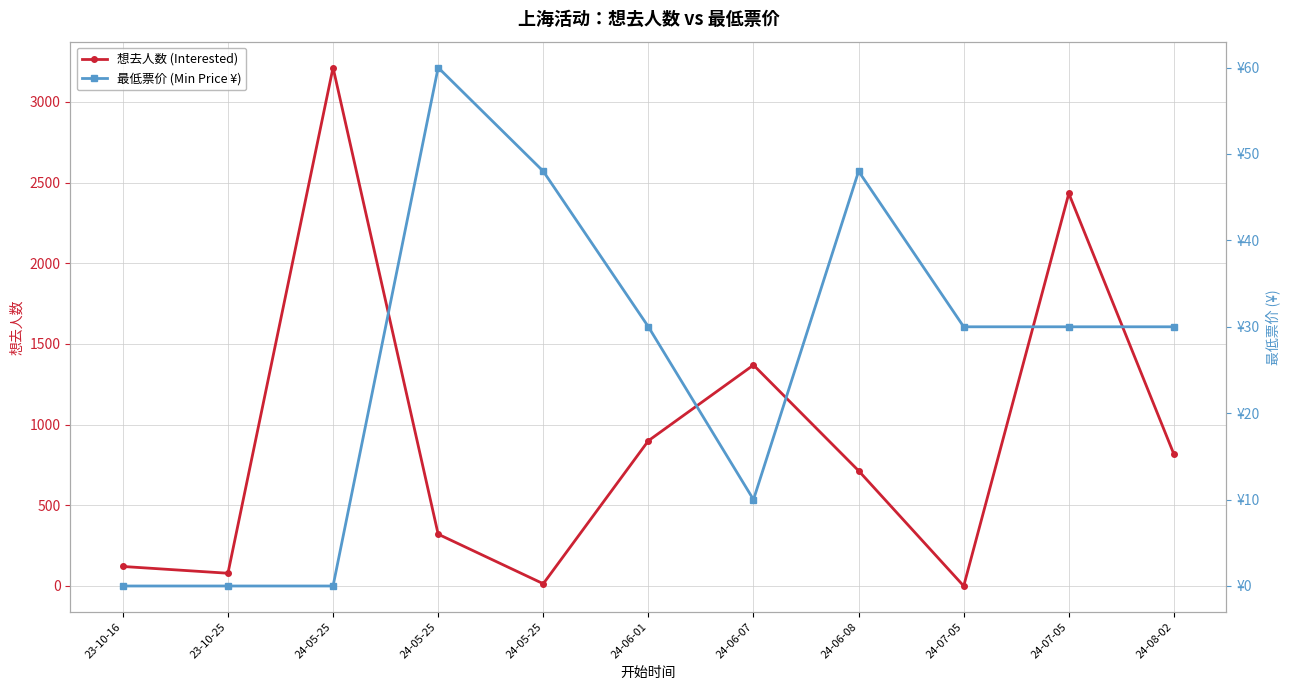

Reading left to right, extract all data points from this chart.

想去人数 (Interested): 121	79	3212	321	14	900	1369	714	0	2432	816
最低票价 (Min Price ¥): 0	0	0	60	48	30	10	48	30	30	30